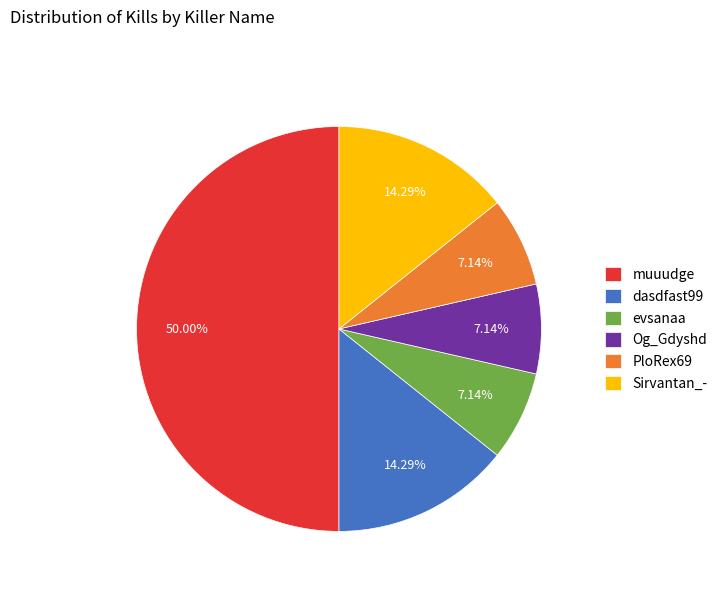

Which slice is the largest?

muuudge